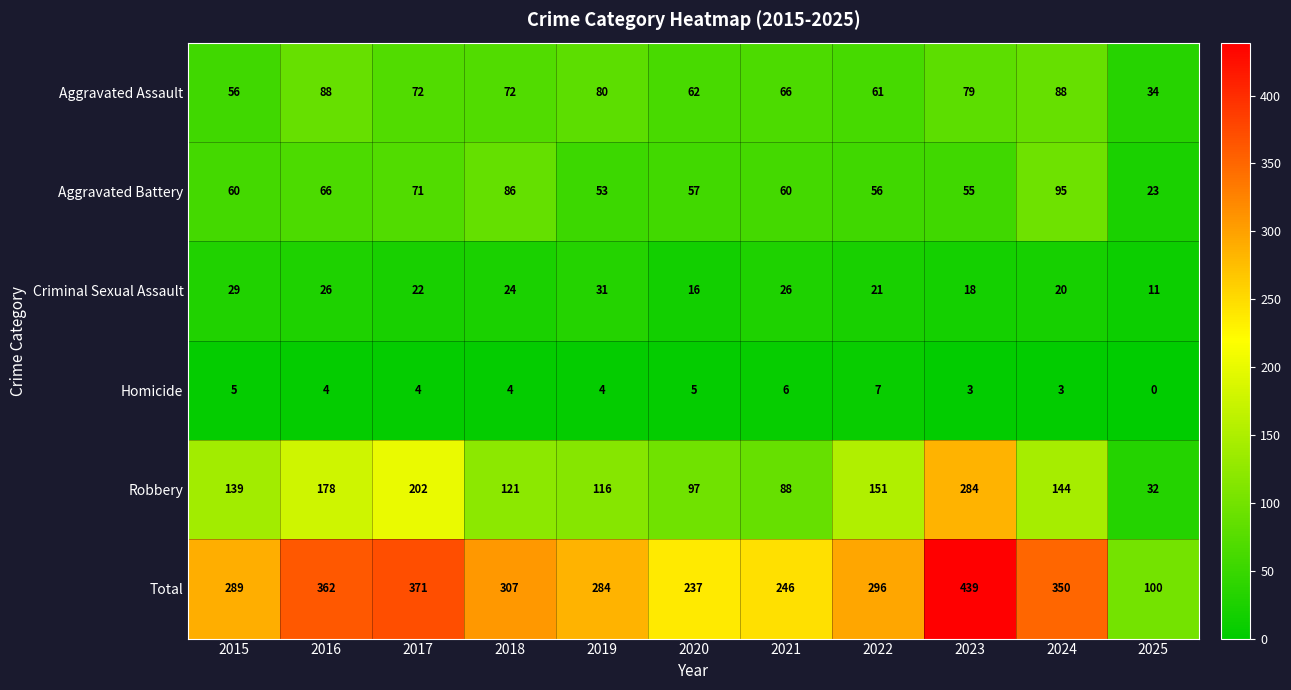

The Homicide series shows 3 at 2020. True or false?

False